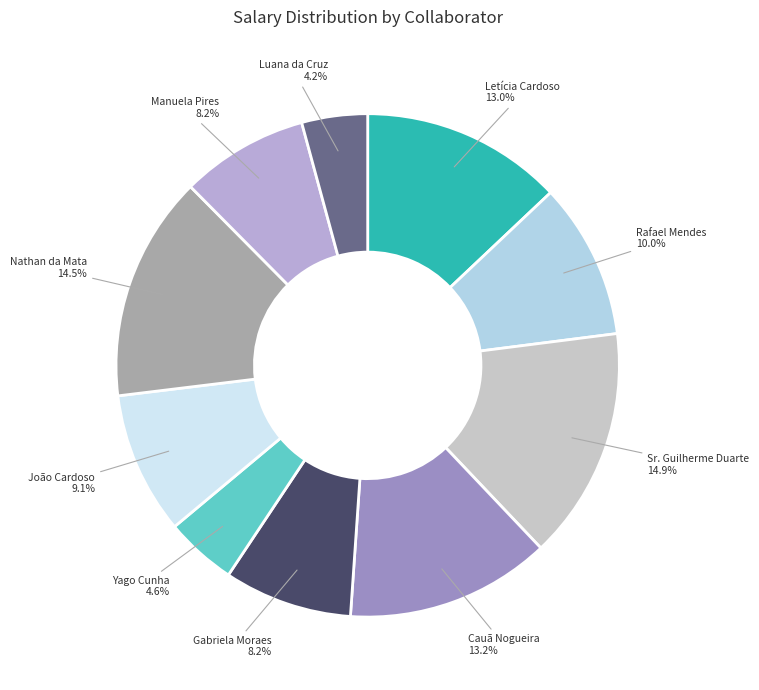

Is the sum of Nathan da Mata and Cauã Nogueira greater than half?

No